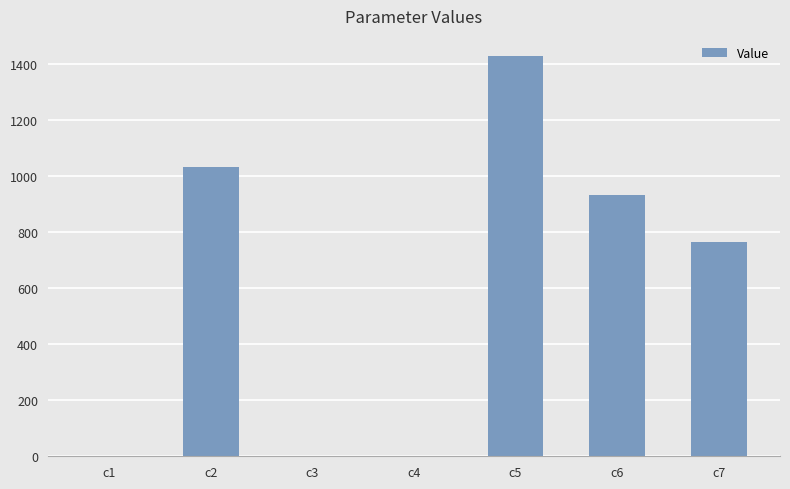

Between c2 and c4, which is larger?

c2